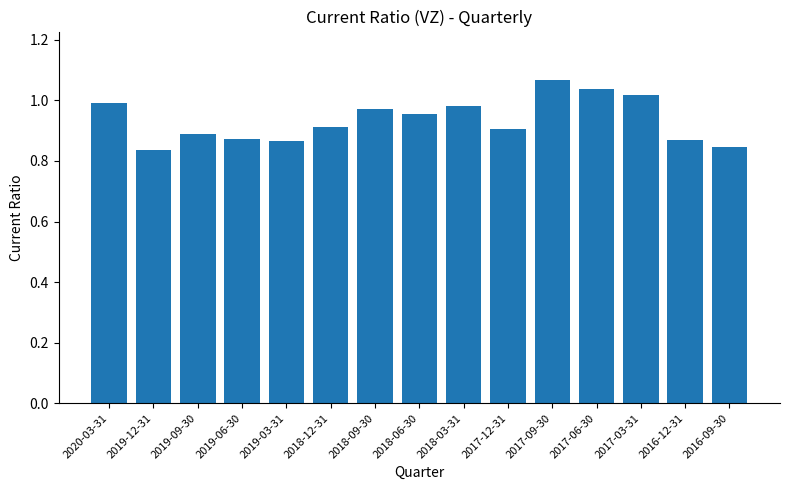

The chart shows a value of 1.0 at 2018-03-31. True or false?

True